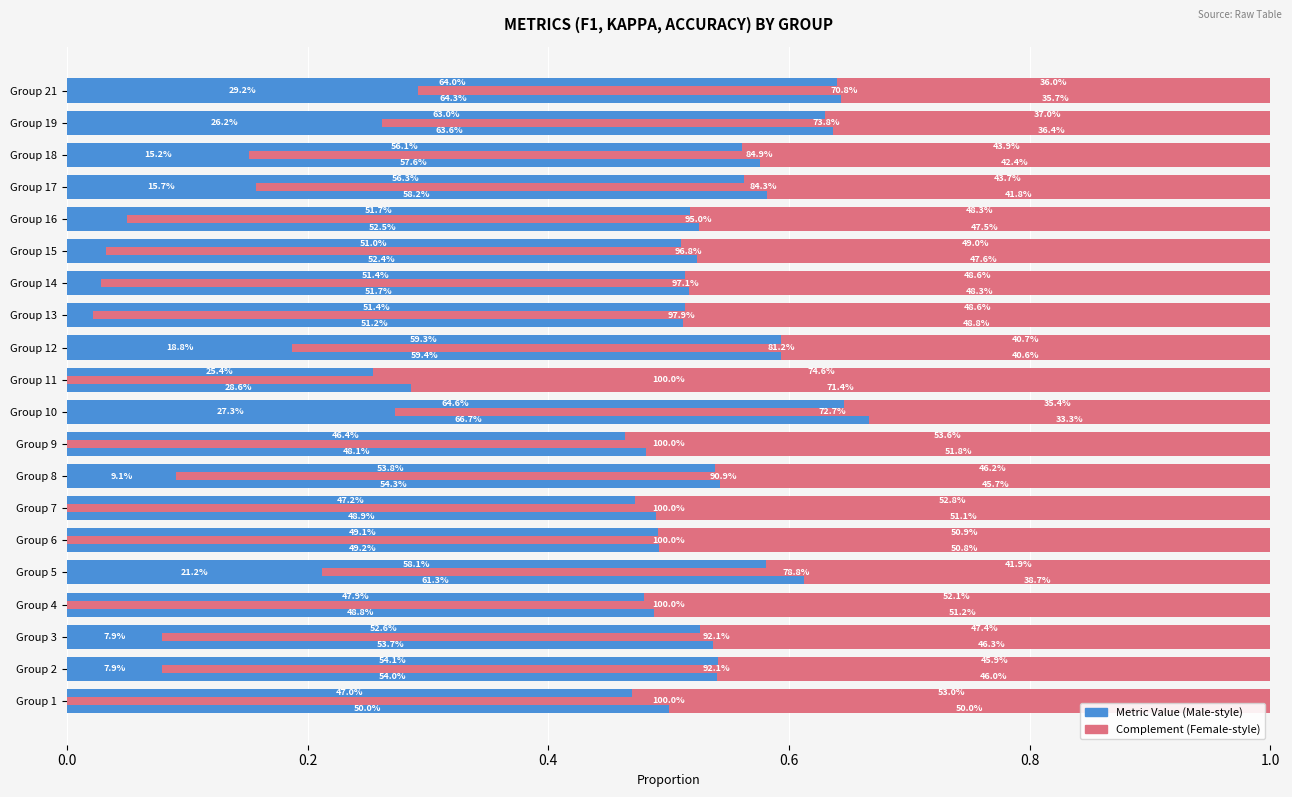

How many distinct data groups are displayed?

3